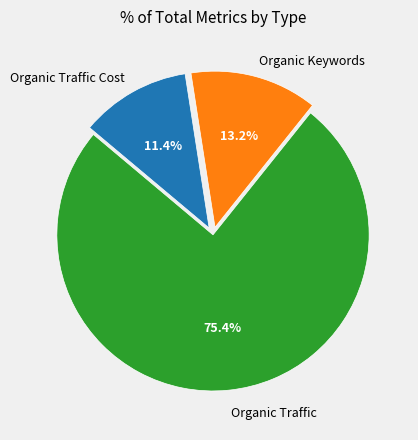

Does any single category account for the majority?

Yes